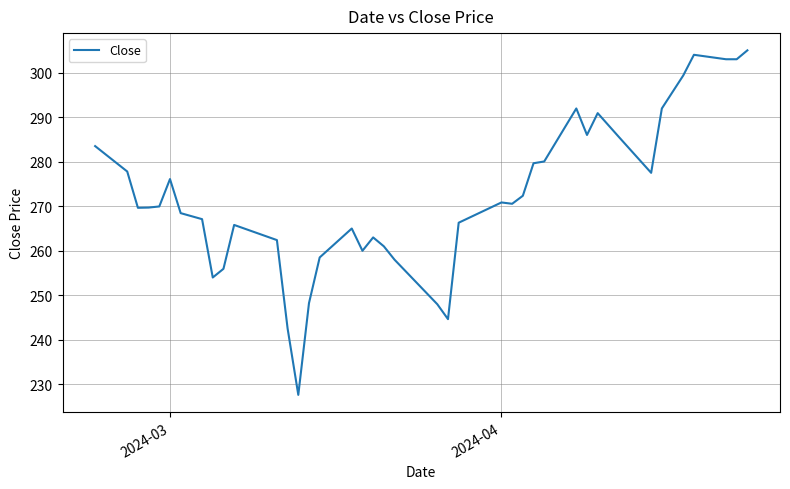

What is the minimum value shown in the chart?

227.7